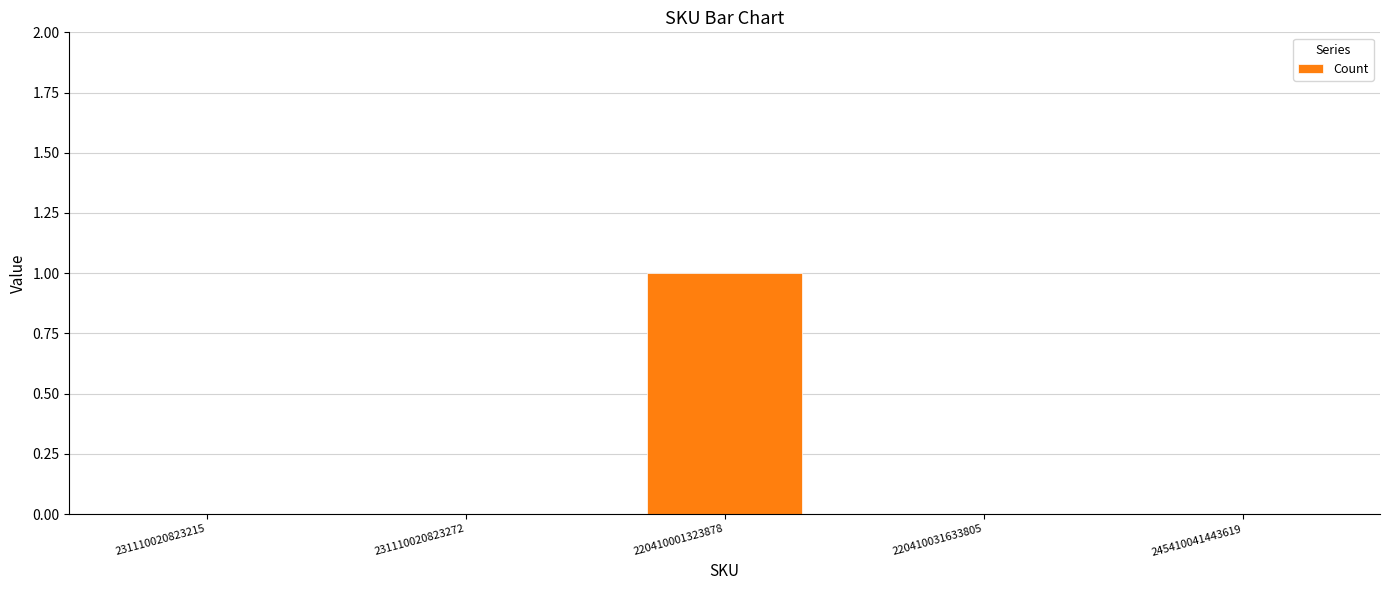

Reading right to left, extract all data points from this chart.

245410041443619=0	220410031633805=0	220410001323878=1	231110020823272=0	231110020823215=0